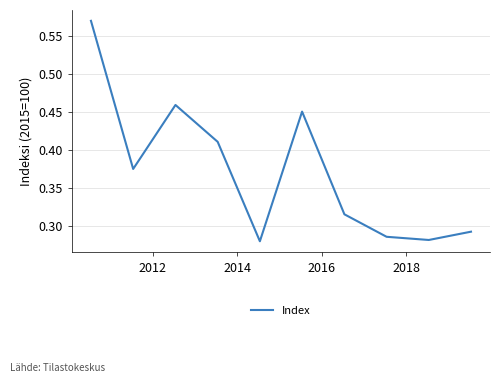

How many values are between 0 and 1?

10